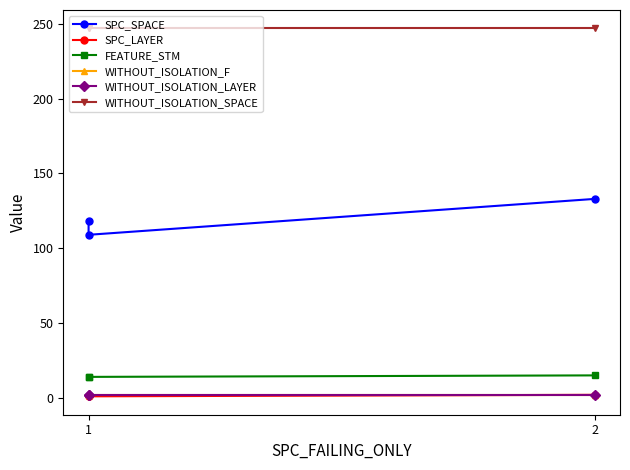

What is the total value across all series at 1?

384